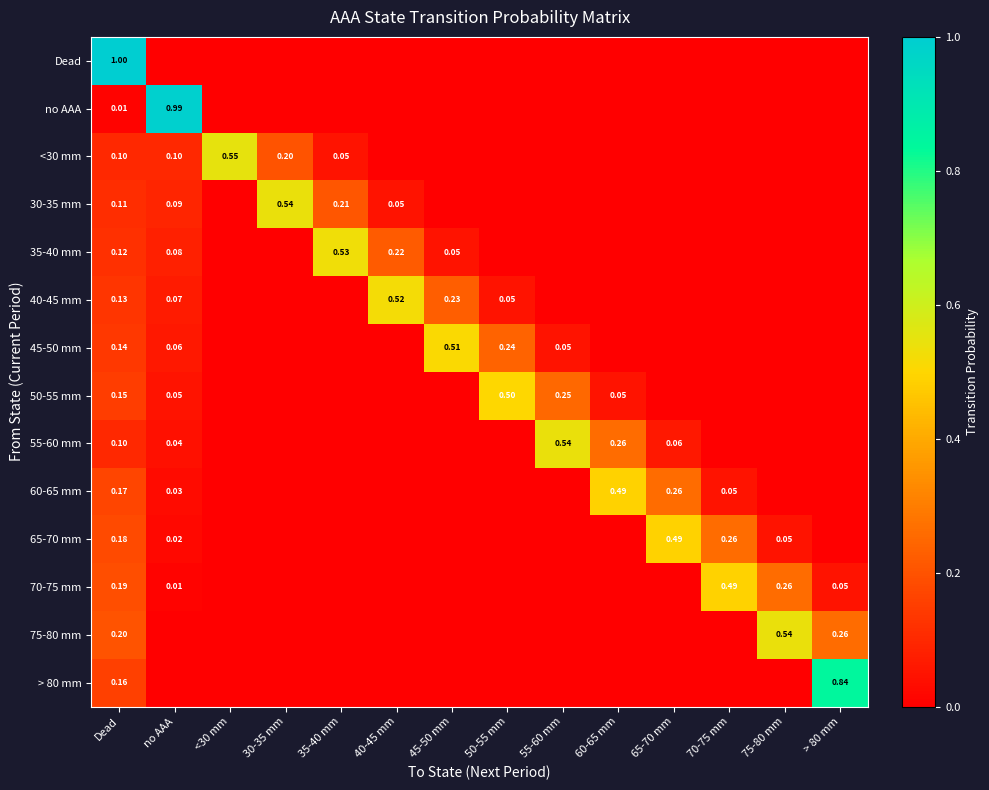

Which series has the widest spread of values?

Dead